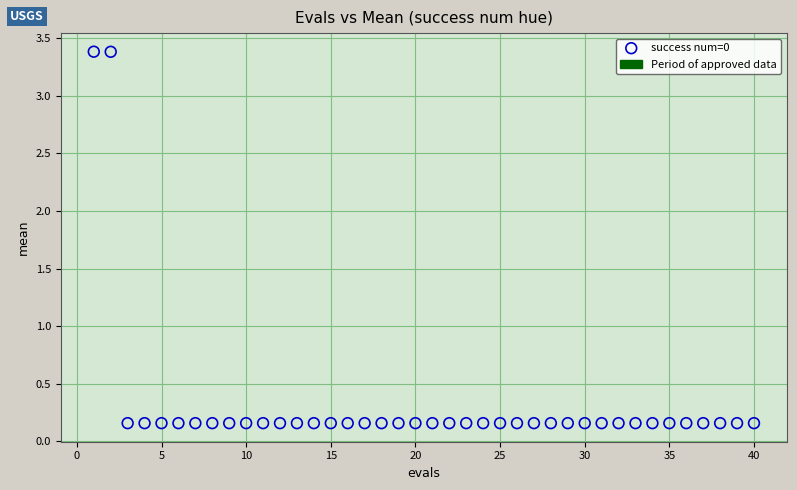

What is the range of Y values (max minus min)?

3.2